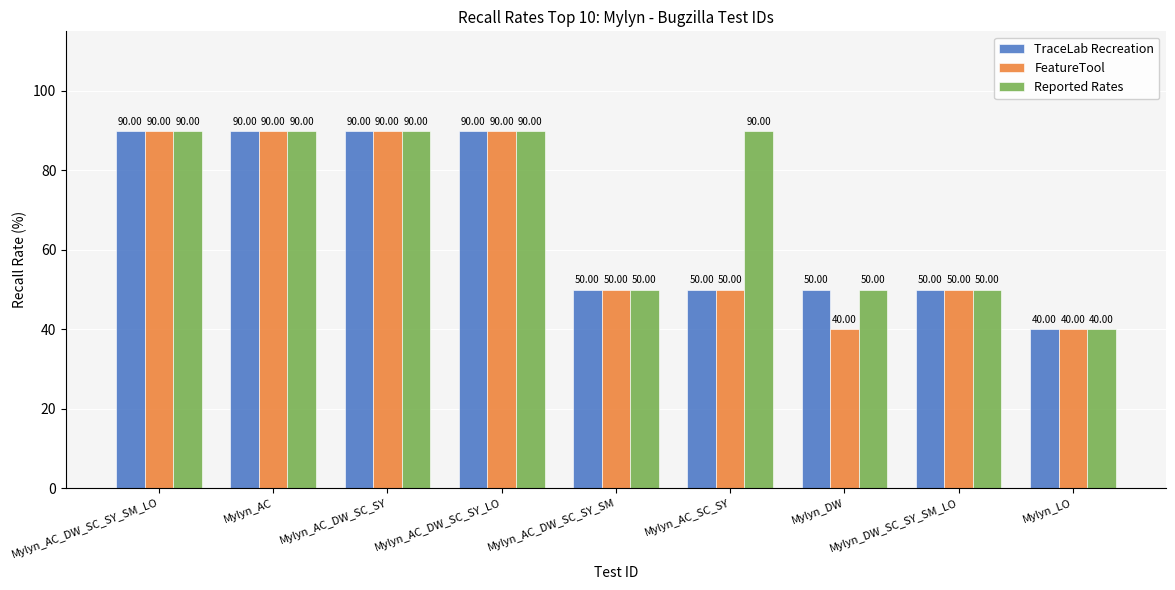

What is the spread (max minus min) of values at Mylyn_AC_SC_SY?

40